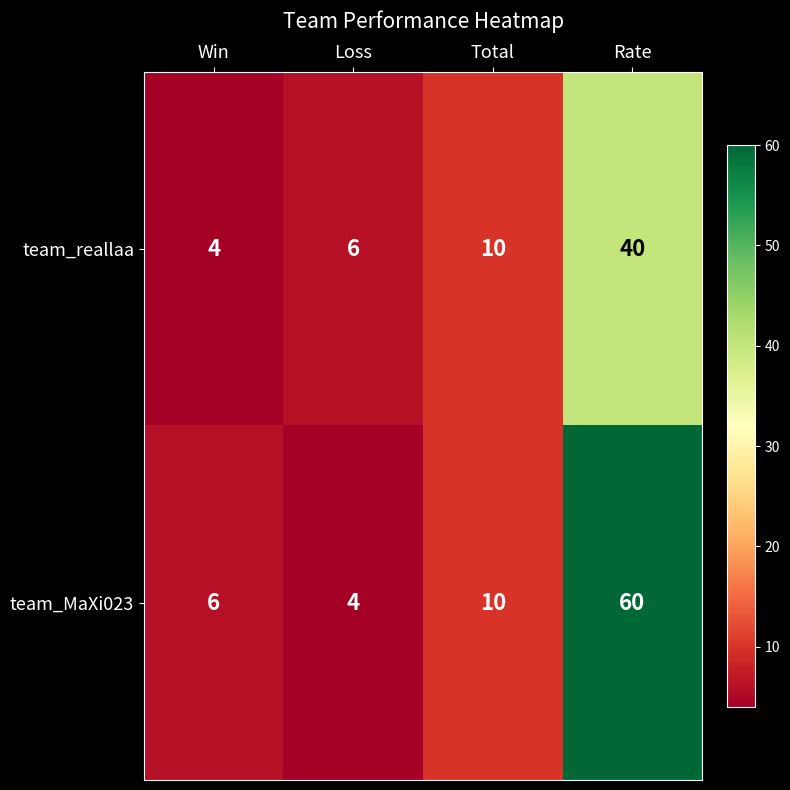

Which series changed the most between Total and Rate?

team_MaXi023